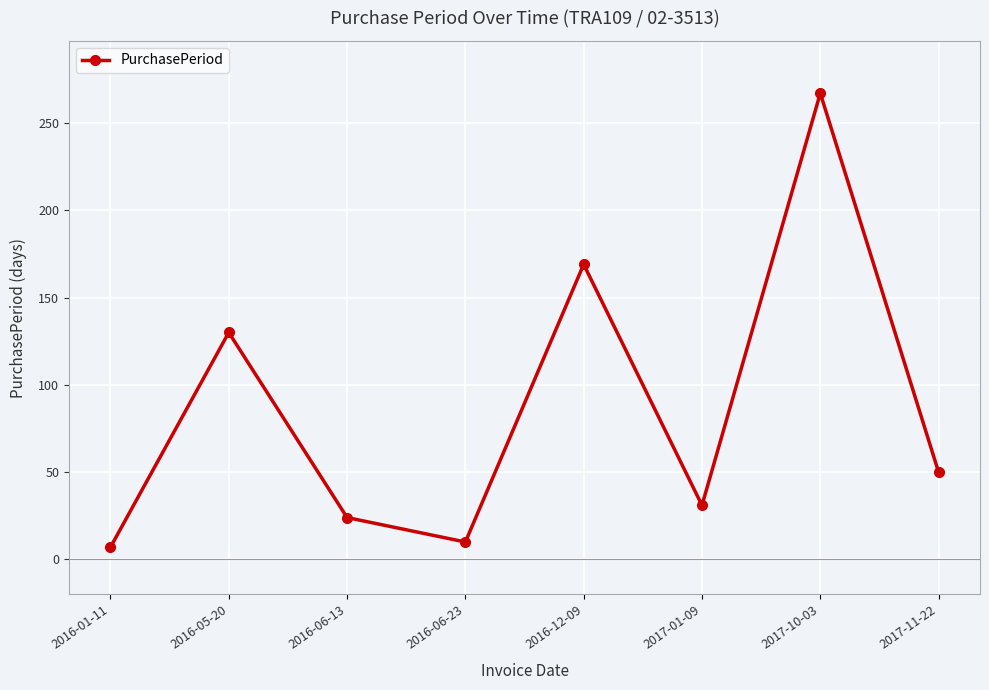

What is the sum of the values at 2016-12-09 and 2016-01-11?

176